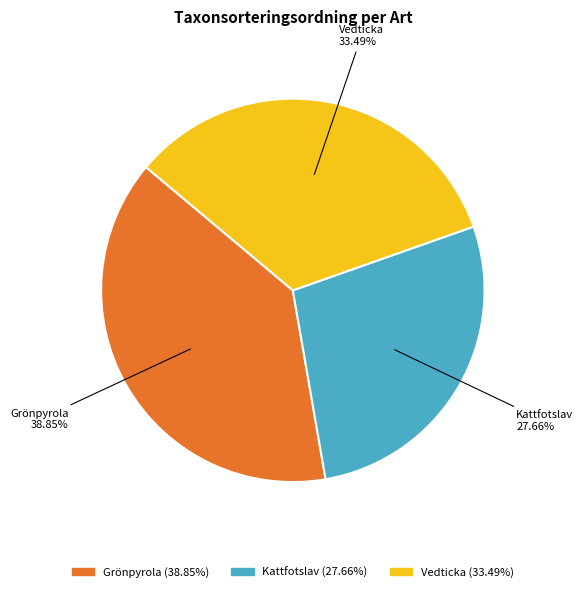

What portion of the pie excludes Kattfotslav?

72.3%